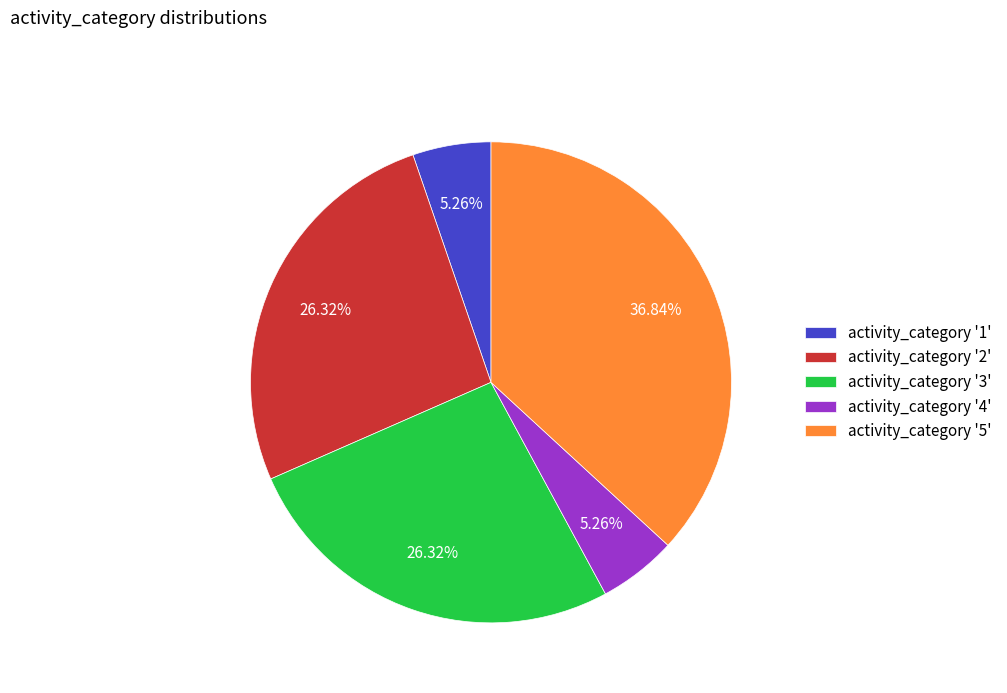

Combined, do activity_category '4' and activity_category '1' account for over 50%?

No